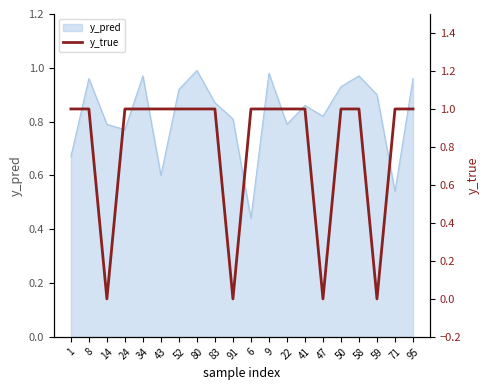

The chart shows a value of 2 at 43. True or false?

False